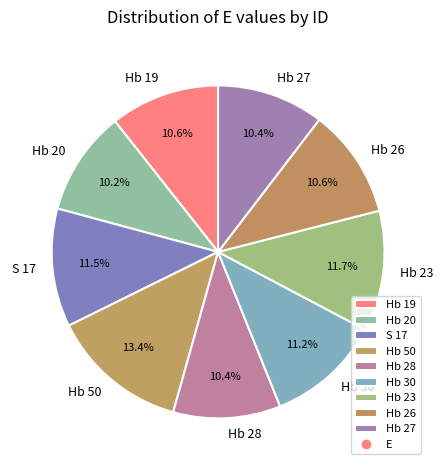

Does Hb 50 account for over 50% of the chart?

No